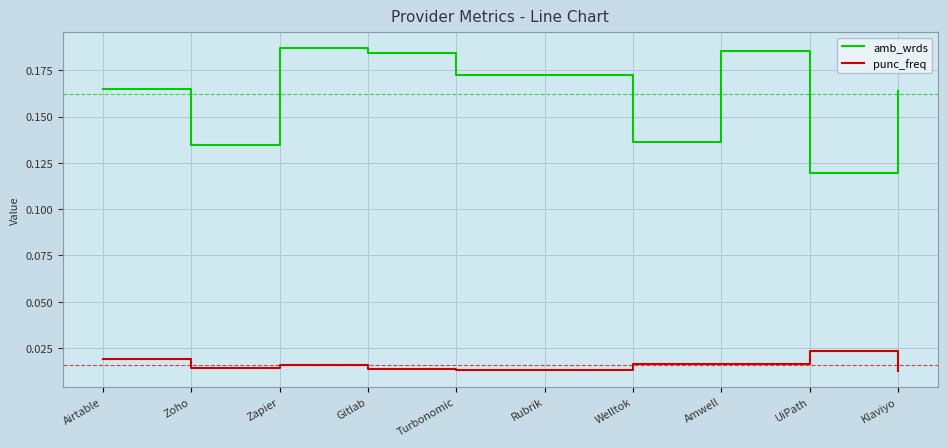

Which series changed the most between Zoho and Amwell?

amb_wrds